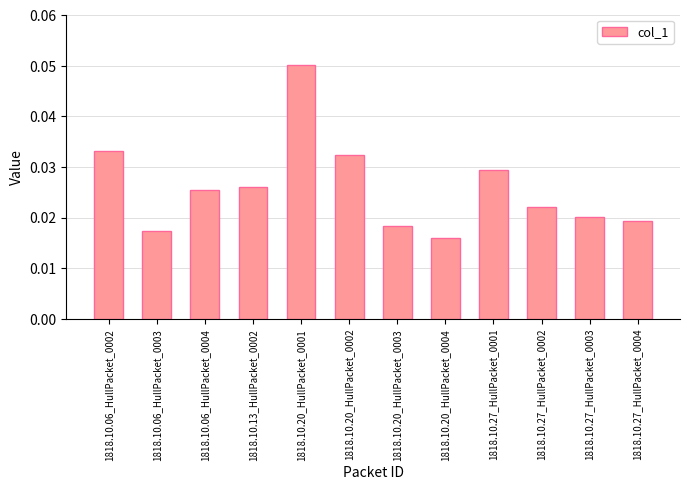

What is the sum of all values?

0.3